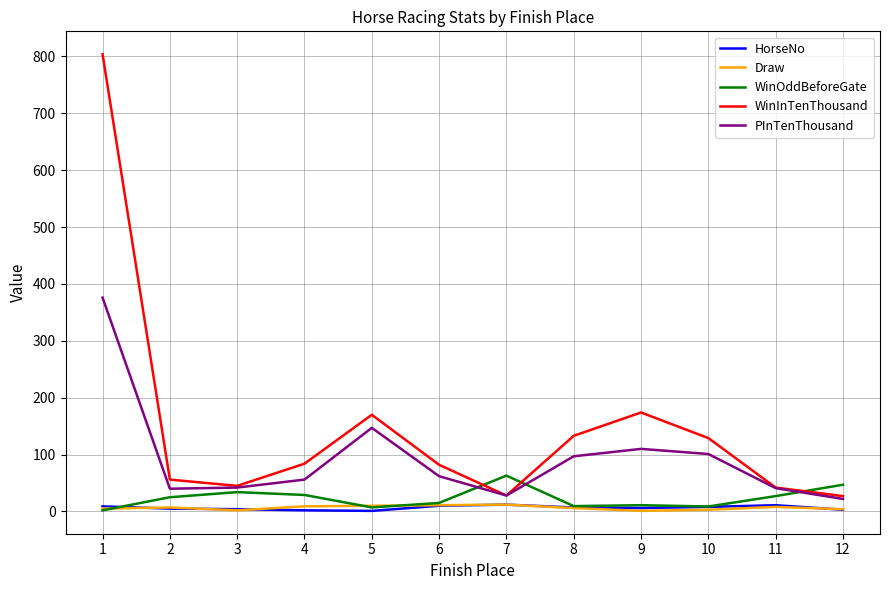

Is the value of HorseNo at 5 greater than the value of PInTenThousand at 3?

No